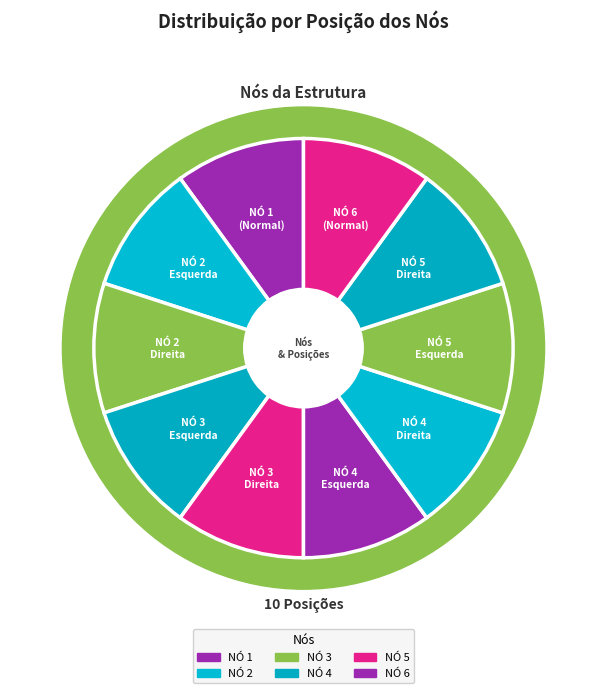

Combined, do NÓ 4 Esquerda and NÓ 1 account for over 50%?

No